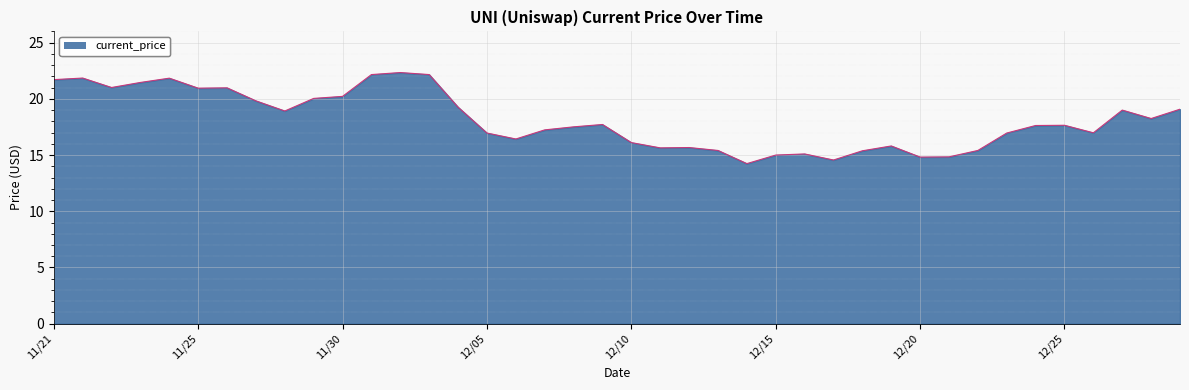

What is the maximum value shown in the chart?

22.3